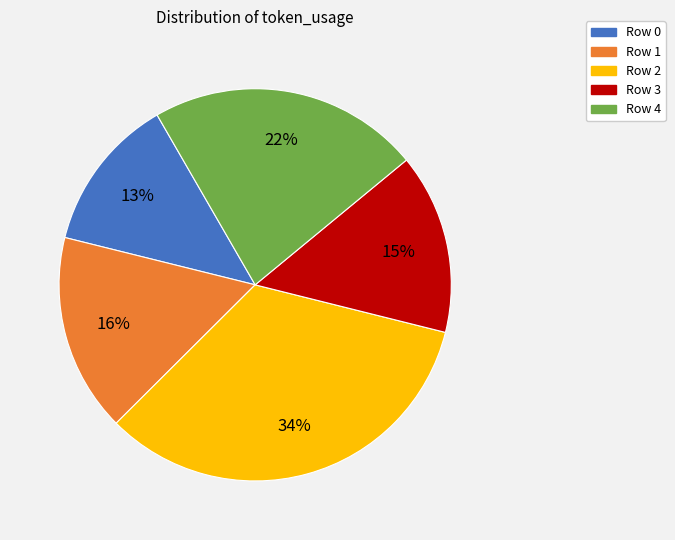

Which slice is the smallest?

Row 0